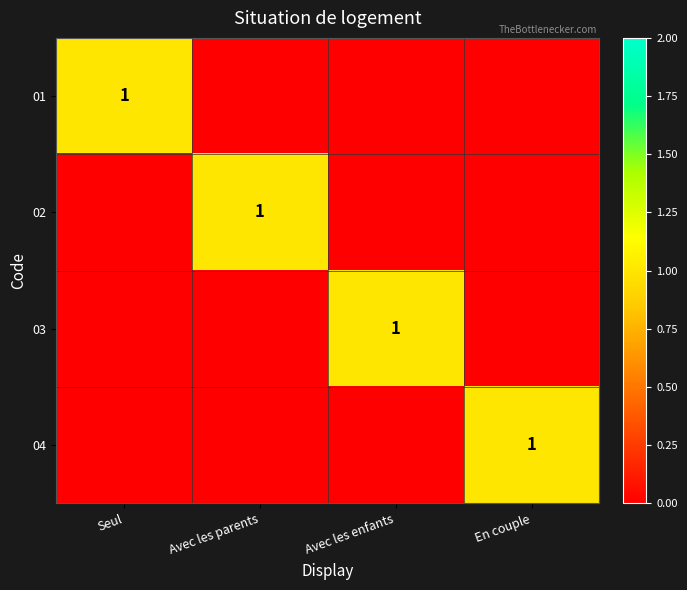

What is the difference between the maximum and second lowest values in the 04 series?

1